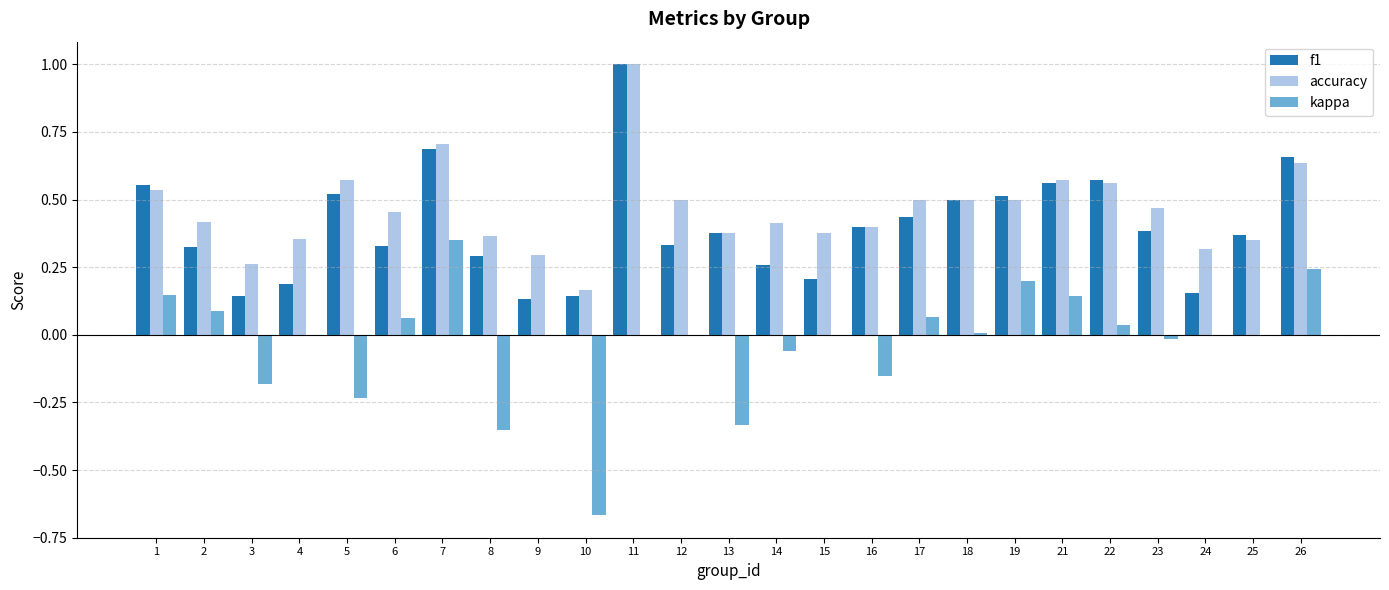

At which label does kappa reach its peak?

7